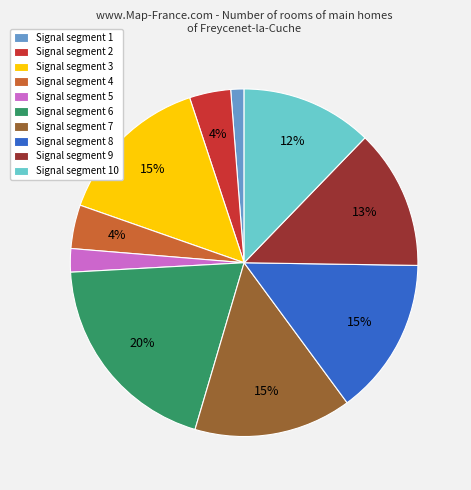

How many segments does this pie chart have?

10